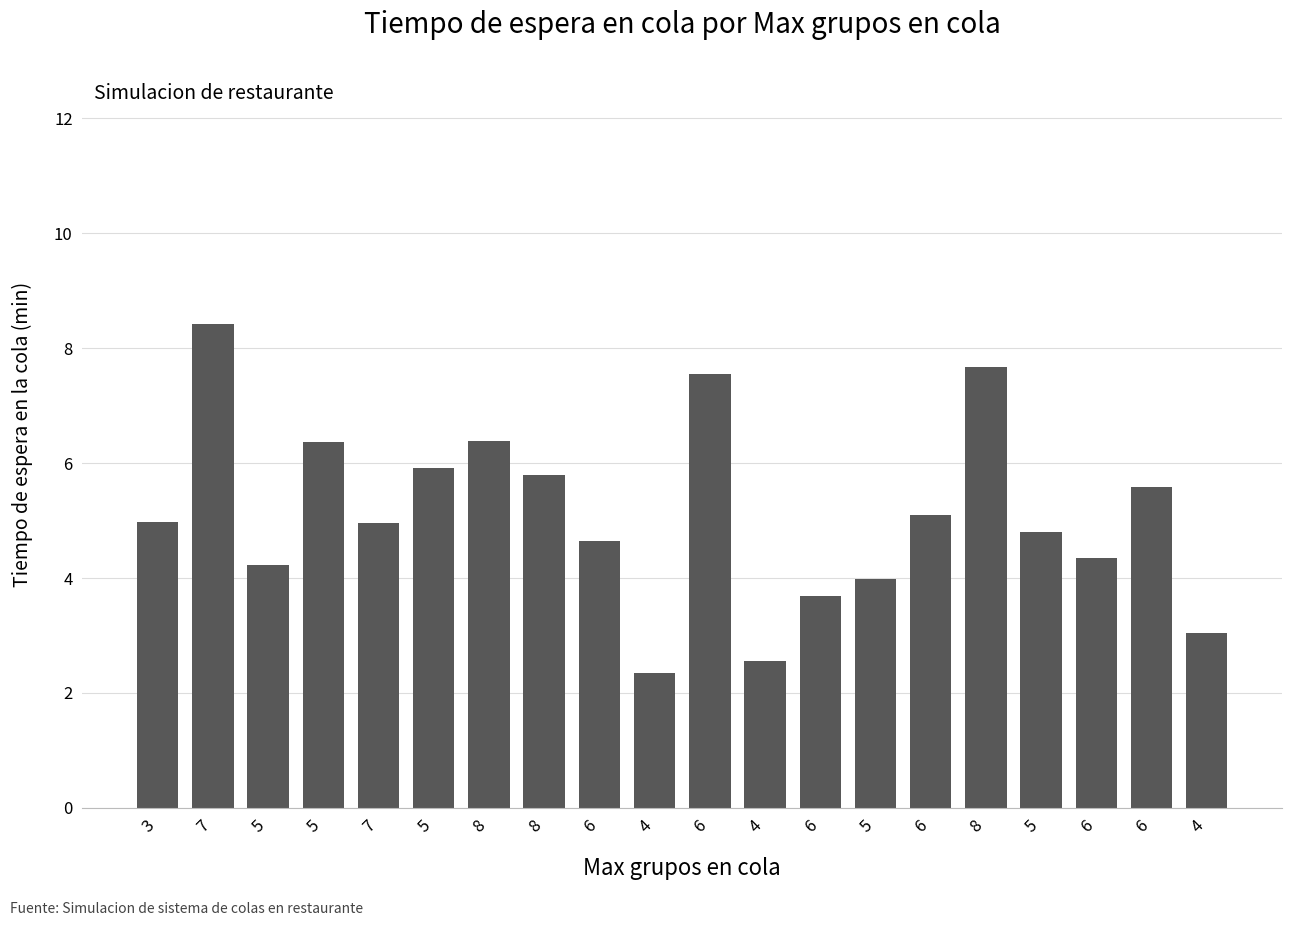

Where is the data nearest to the value 5?

3